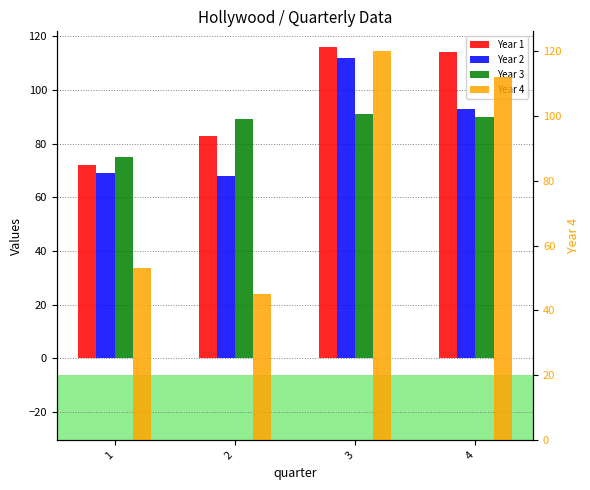

List the series in order of their peak value, lowest first.

Year 3, Year 2, Year 1, Year 4